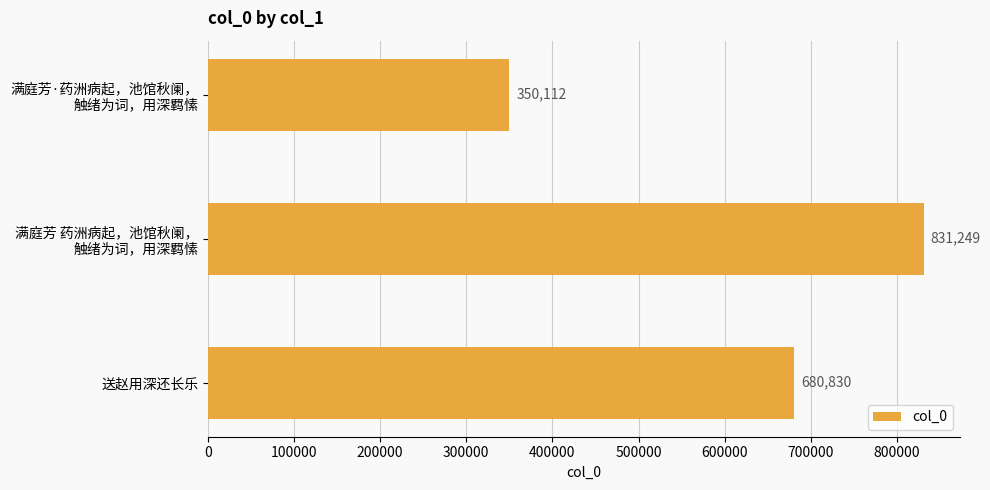

What is the difference between the maximum and minimum values?

481137